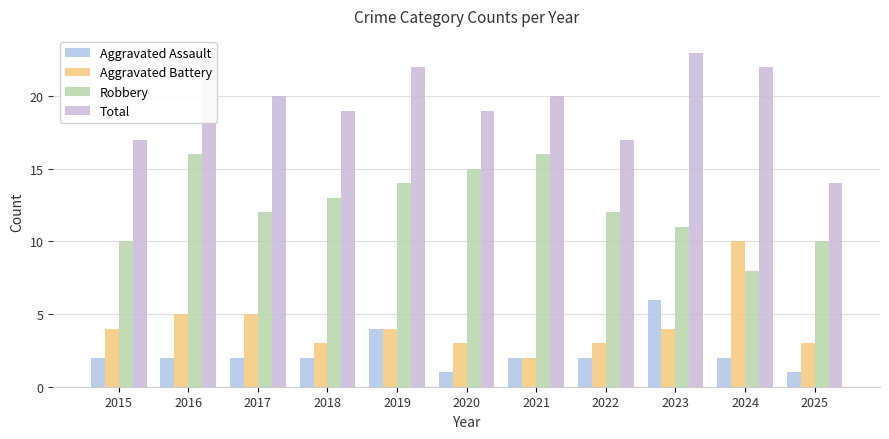

How many distinct data groups are displayed?

4